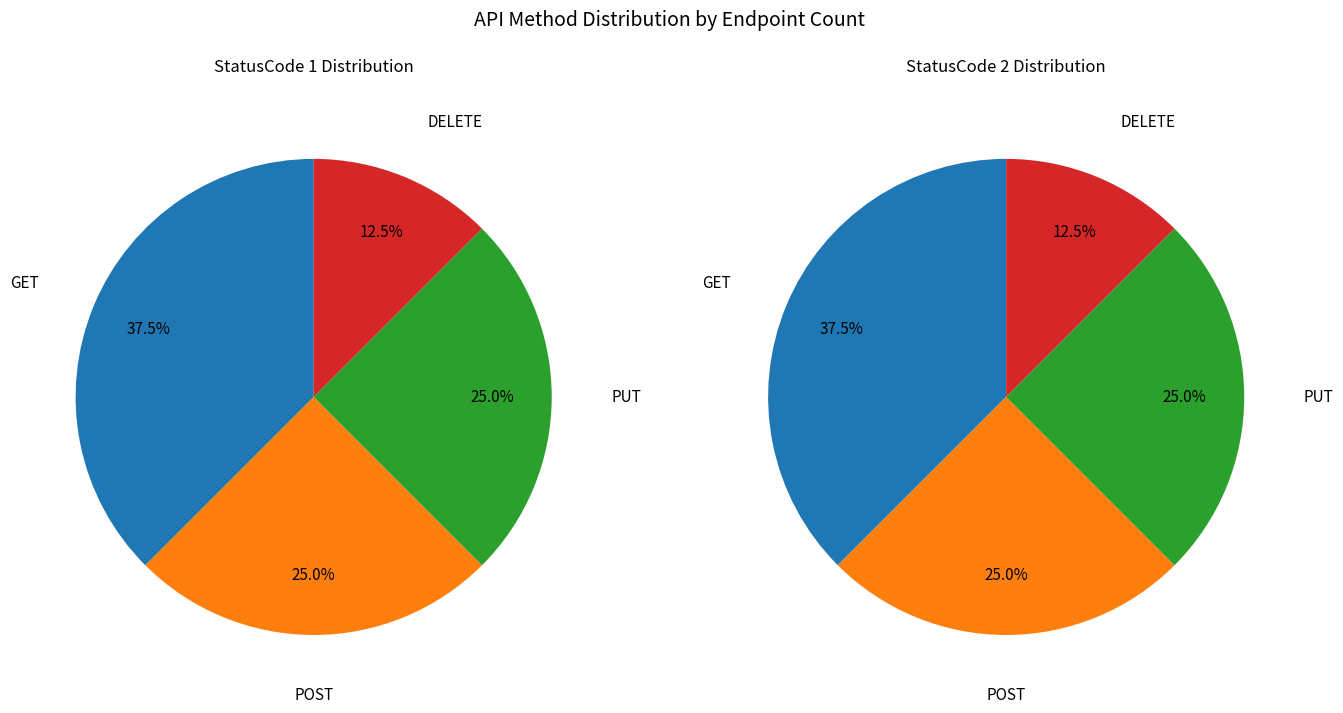

Combined, do PUT and GET account for over 50%?

Yes